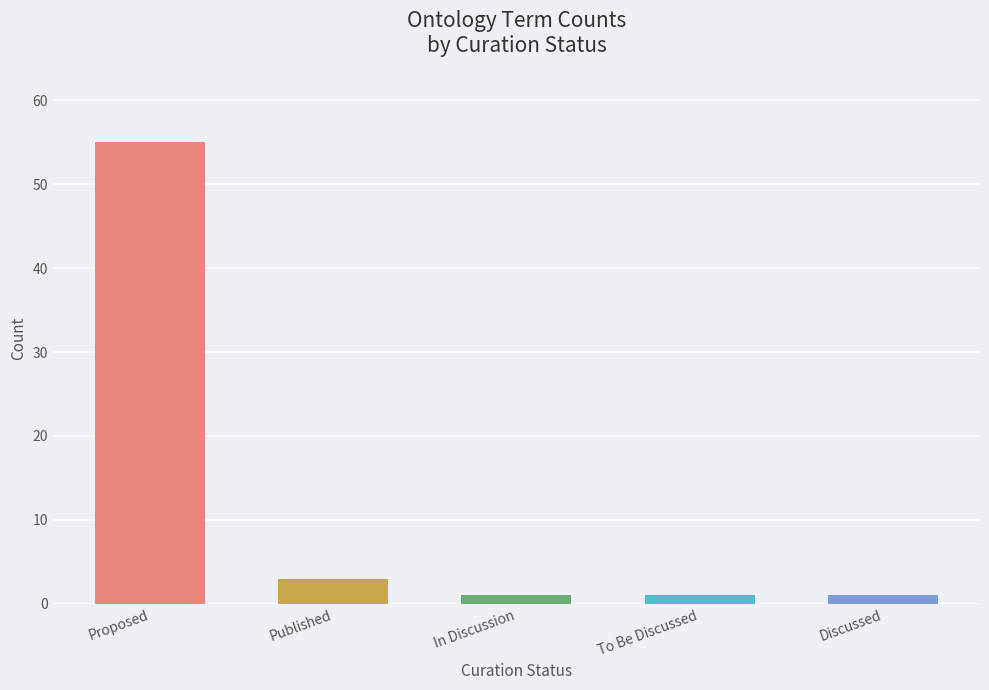

What is the label of the 1st bar from the left?

Proposed